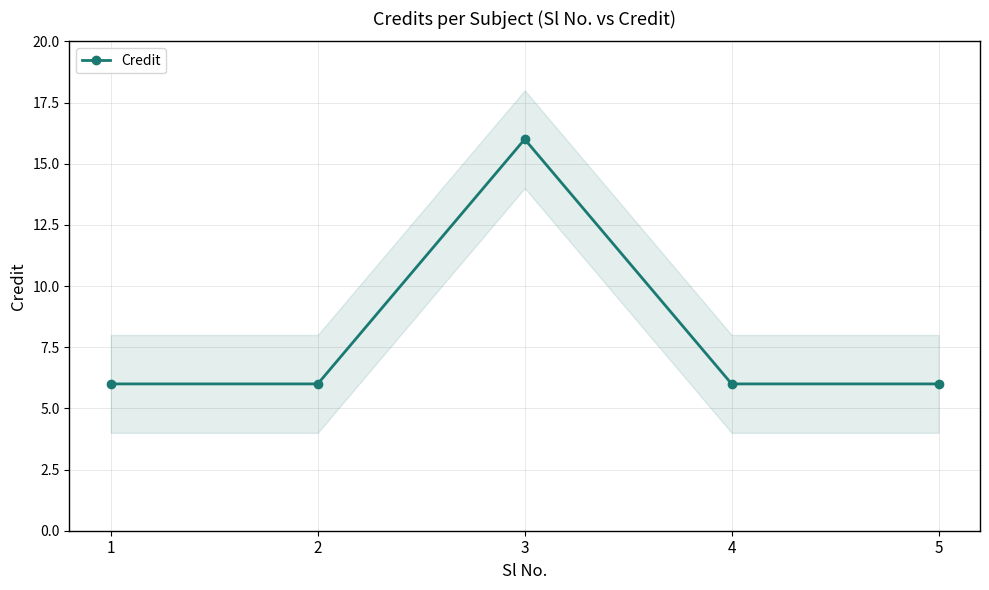

At which category does the data reach its first local peak?

3